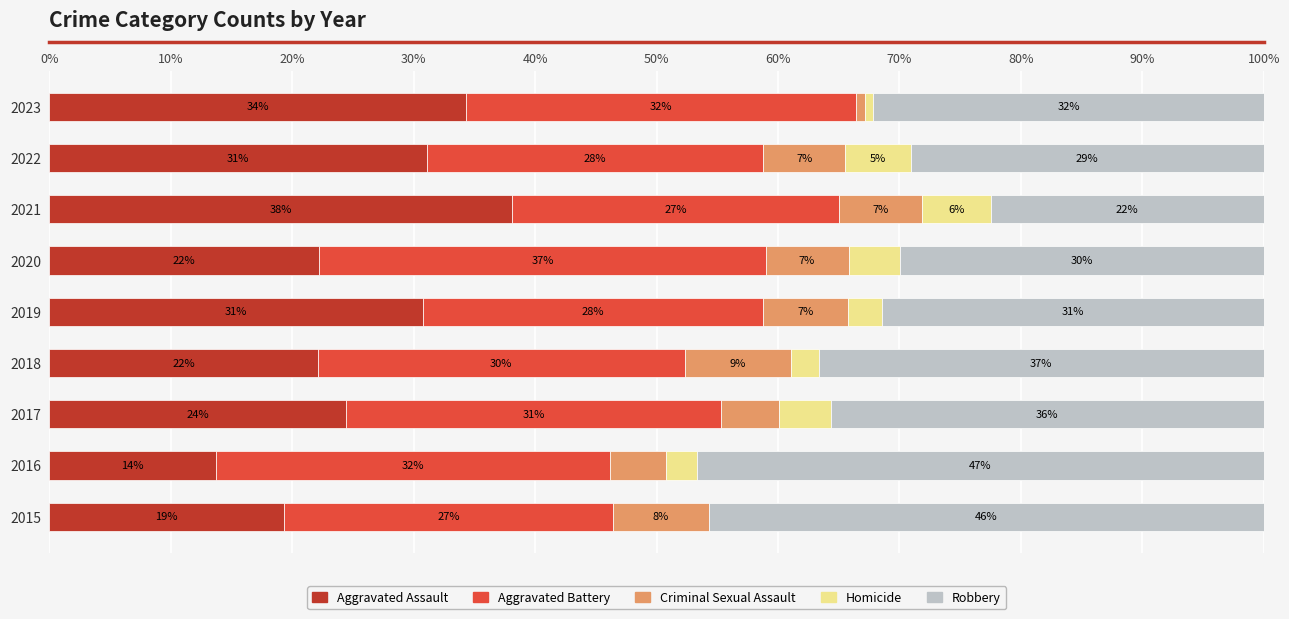

Is it true that Aggravated Assault equals 39.1 at 2020?

False